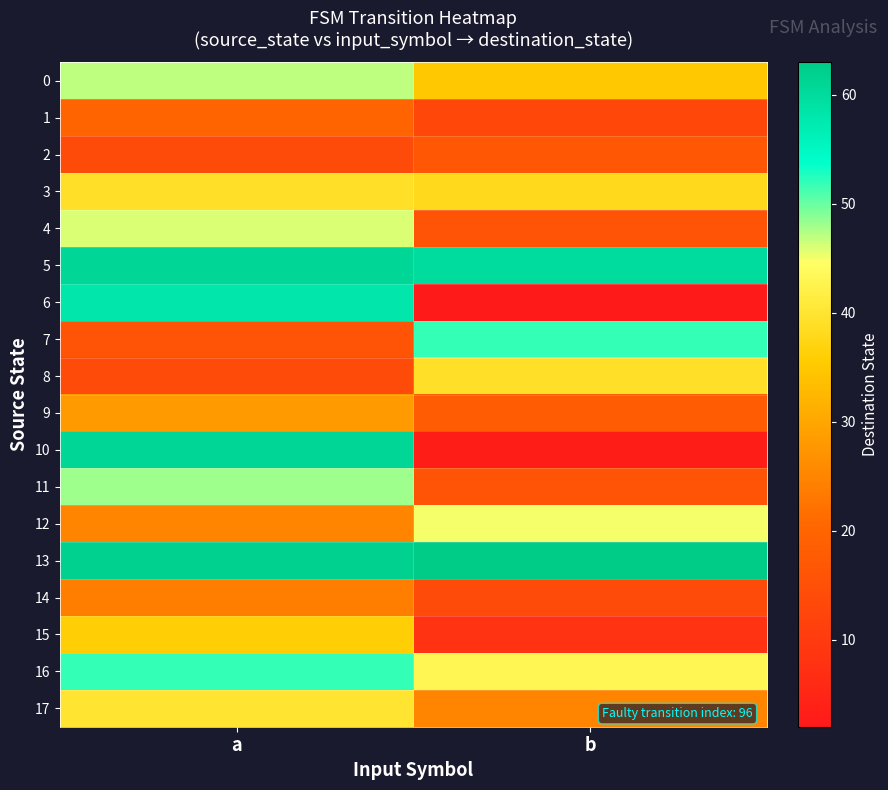

At which category is the sum across all series the highest?

a